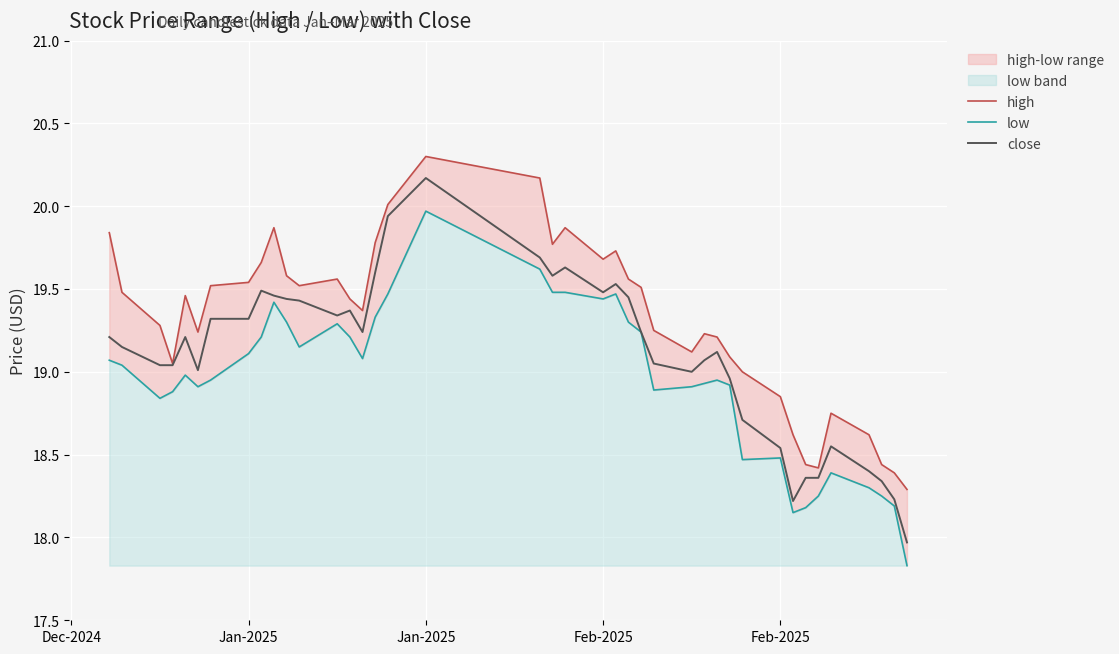

How many lines are shown in the chart?

3